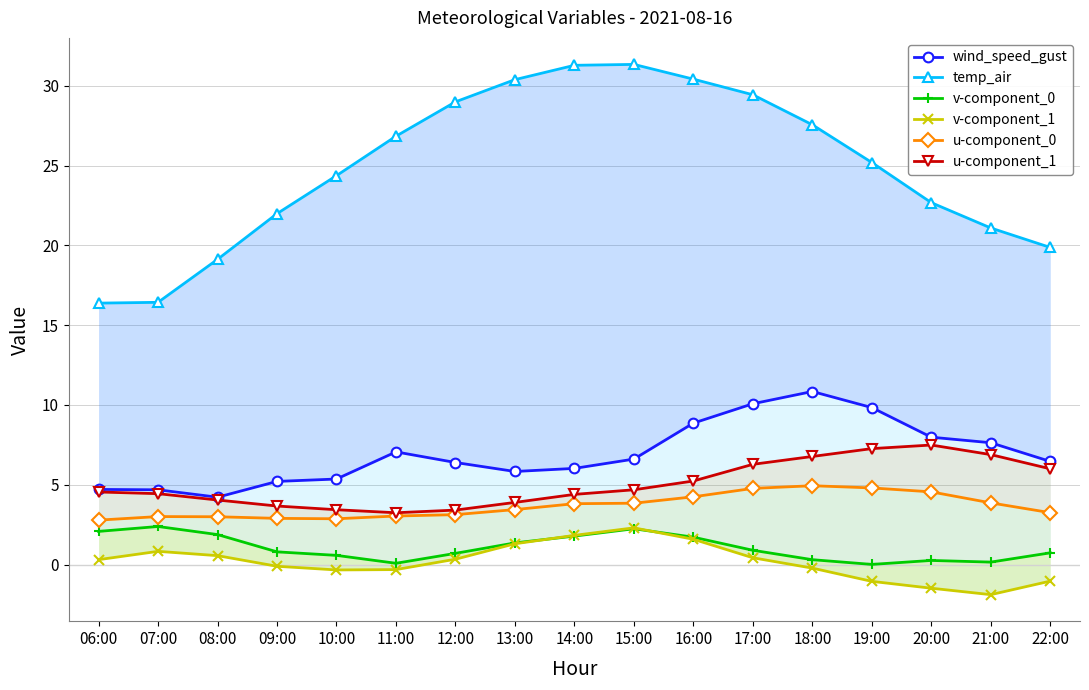

What is the value of the u-component_0 point at the 9th from the left?

3.8